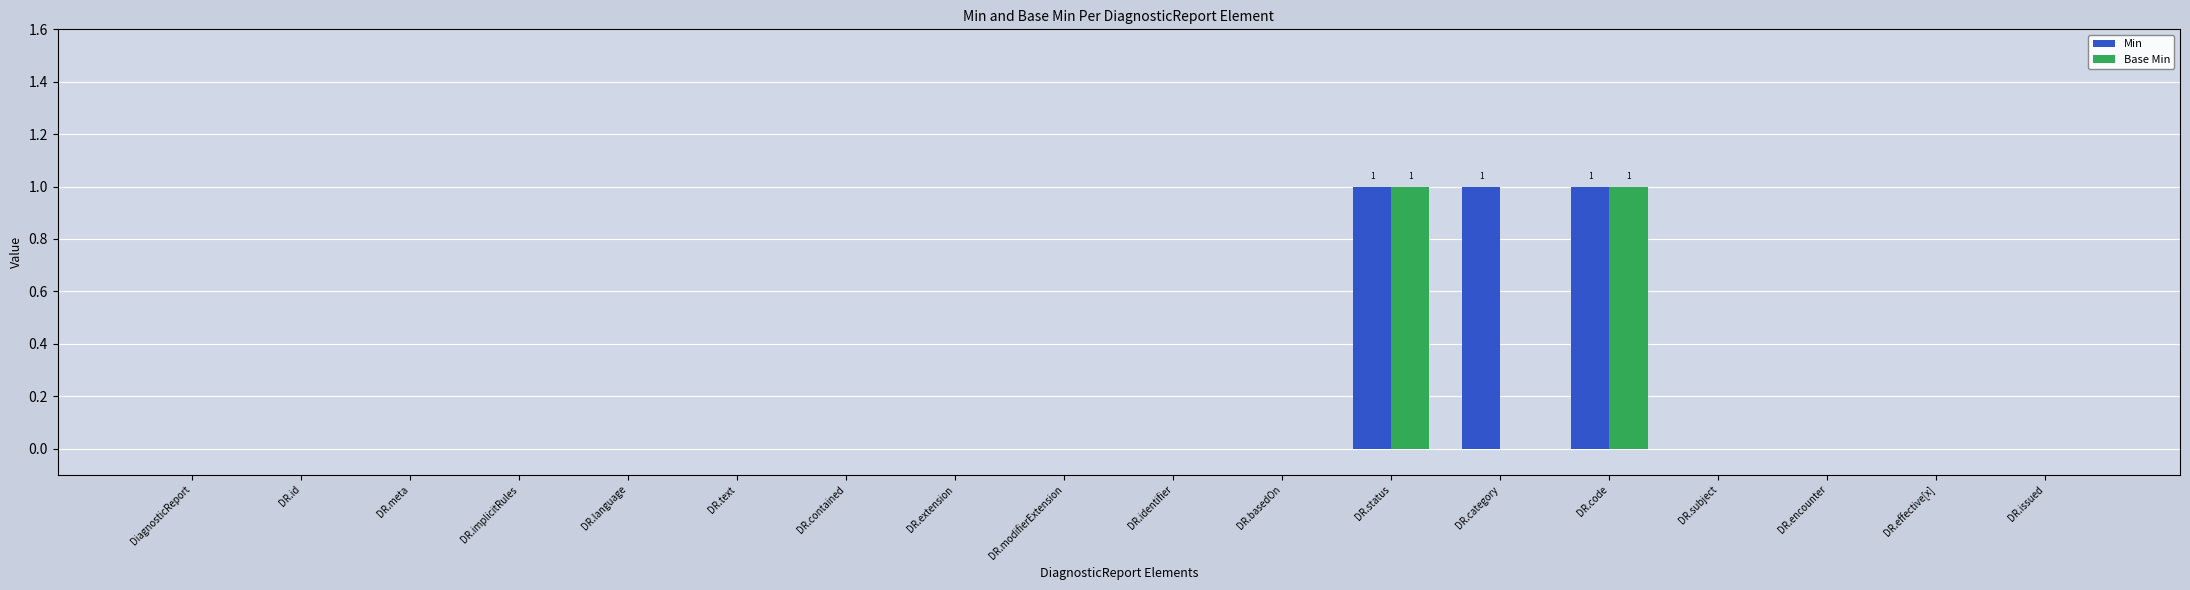

What is the sum of all Min values?

3